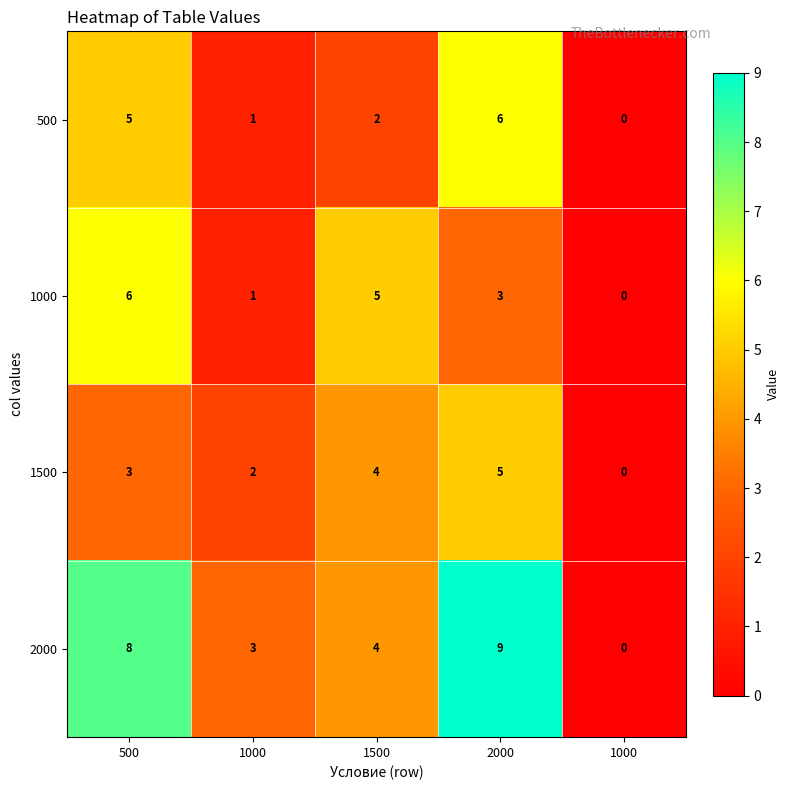

Reading left to right, transcribe all the data shown in this chart.

500: 500=5	1000=1	1500=2	2000=6	1000=0
1000: 500=6	1000=1	1500=5	2000=3	1000=0
1500: 500=3	1000=2	1500=4	2000=5	1000=0
2000: 500=8	1000=3	1500=4	2000=9	1000=0